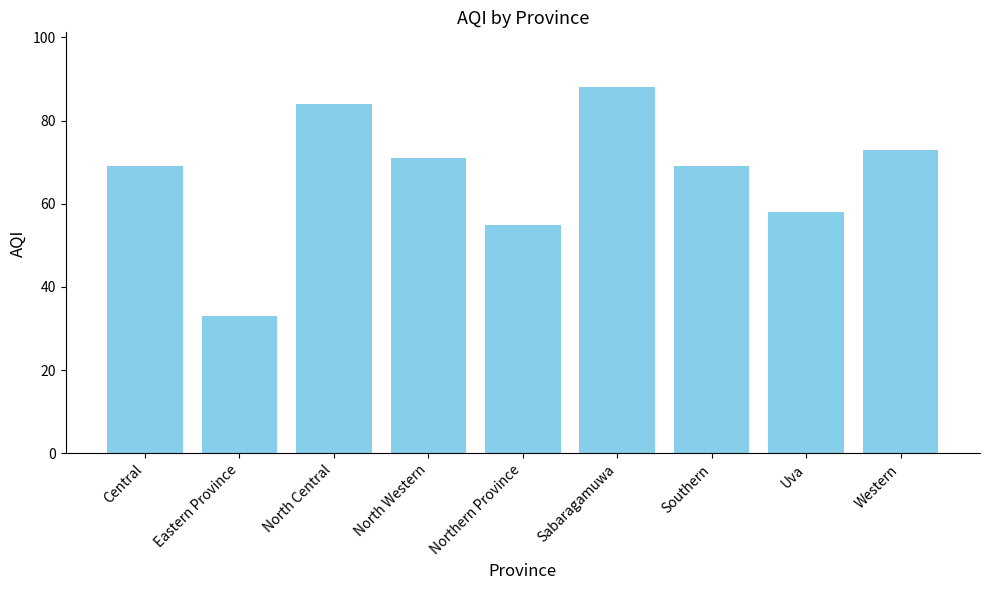

What is the value of the 6th bar from the left?

88